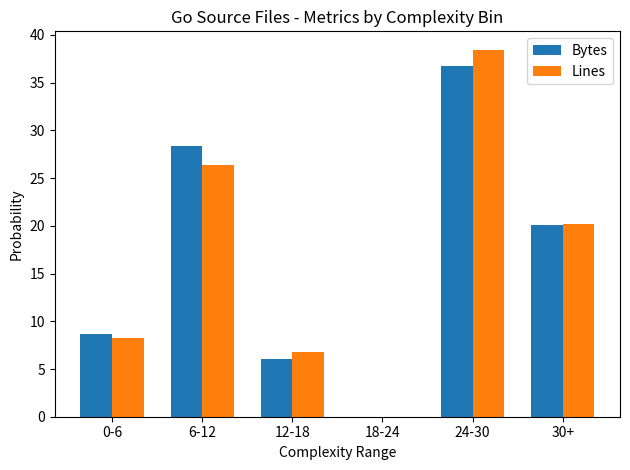

Reading right to left, what are all the values shown in this chart?

Bytes: 30+=20.1	24-30=36.8	18-24=0.0	12-18=6.1	6-12=28.4	0-6=8.7
Lines: 30+=20.2	24-30=38.5	18-24=0.0	12-18=6.8	6-12=26.4	0-6=8.2